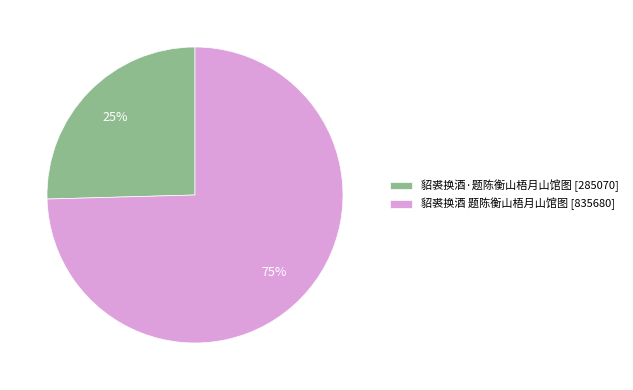

Is the sum of 貂裘换酒 题陈衡山梧月山馆图 [835680] and 貂裘换酒·题陈衡山梧月山馆图 [285070] greater than half?

Yes